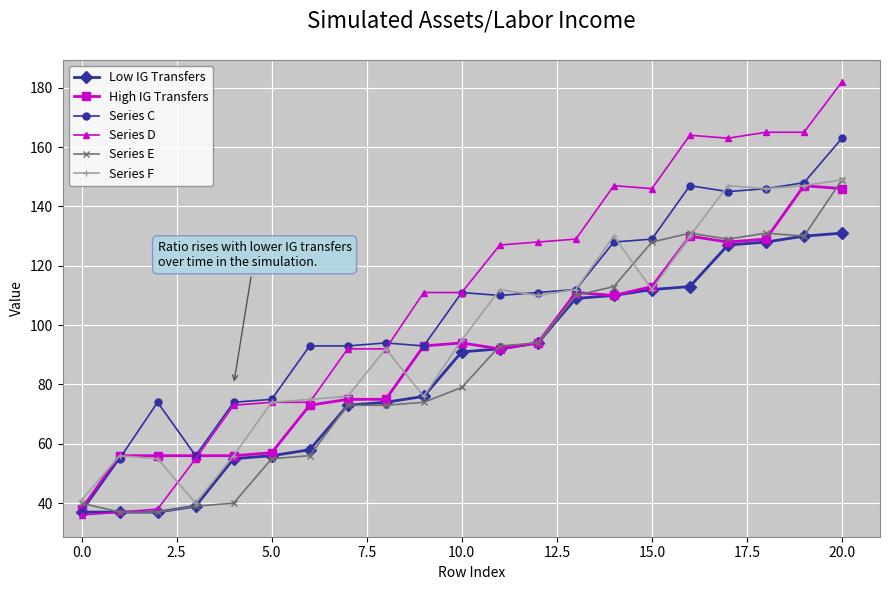

What is the lowest value of the Series F series?

40